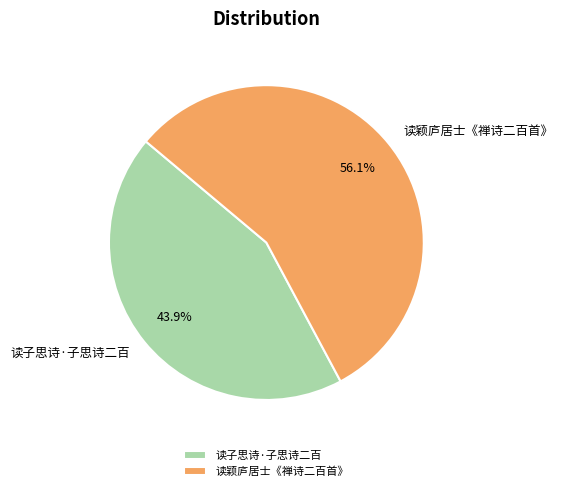

How many slices are in this pie chart?

2